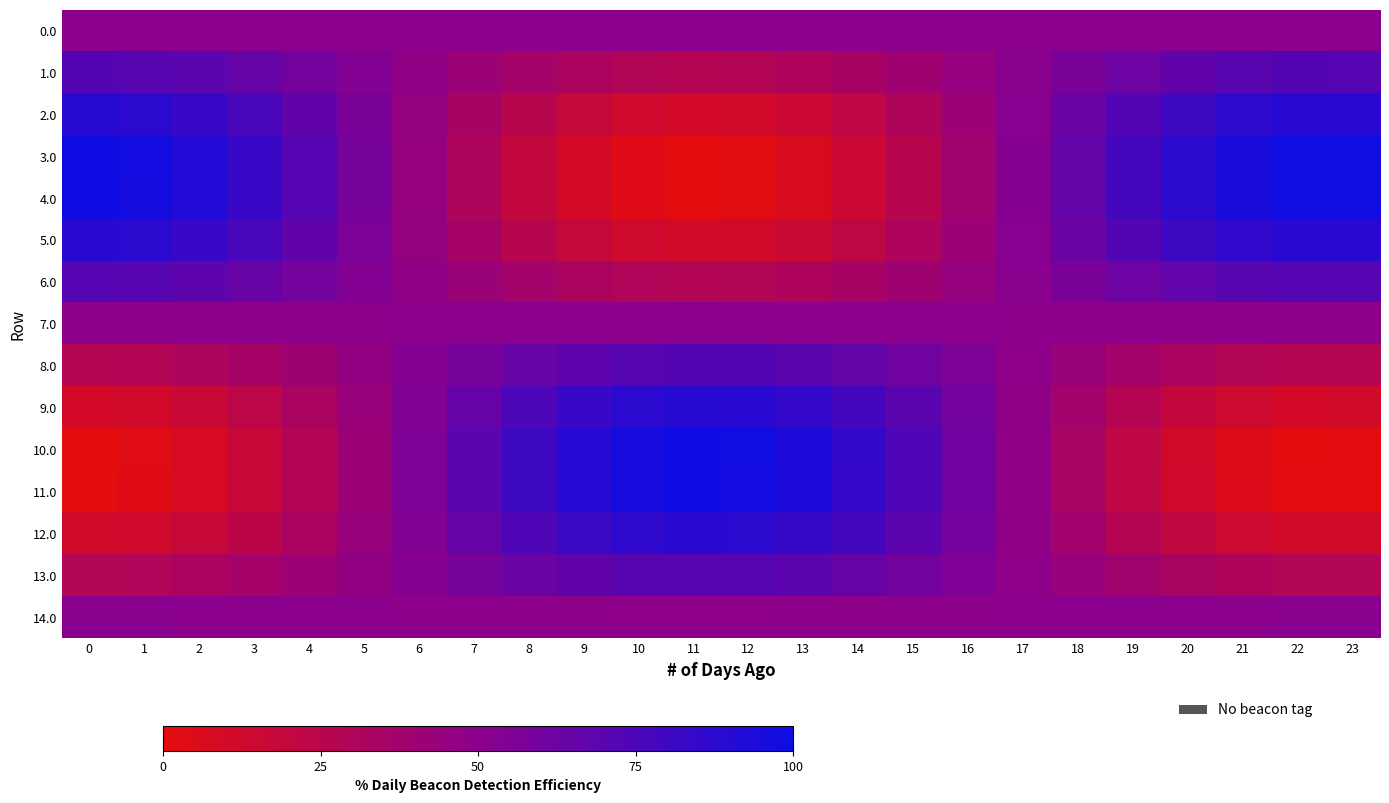

Reading right to left, what are all the values shown in this chart?

row_0: 50.0	50.0	50.0	50.0	50.0	50.0	50.0	50.0	50.0	50.0	50.0	50.0	50.0	50.0	50.0	50.0	50.0	50.0	50.0	50.0	50.0	50.0	50.0	50.0
row_1: 71.5	71.6	70.0	66.9	62.4	57.0	51.0	45.0	39.3	34.5	30.9	28.8	28.3	29.5	32.3	36.5	41.7	47.6	53.7	59.5	64.5	68.4	70.9	71.7
row_2: 88.7	88.9	86.0	80.4	72.4	62.6	51.9	41.0	30.8	22.1	15.6	11.8	10.9	13.1	18.2	25.7	35.1	45.7	56.7	67.1	76.1	83.2	87.6	89.2
row_3: 98.2	98.4	94.9	87.8	77.9	65.7	52.3	38.8	26.1	15.3	7.1	2.4	1.3	4.0	10.3	19.7	31.5	44.7	58.3	71.3	82.6	91.3	96.9	98.8
row_4: 98.1	98.3	94.8	87.8	77.8	65.7	52.3	38.8	26.1	15.3	7.2	2.5	1.4	4.1	10.4	19.8	31.5	44.7	58.3	71.2	82.5	91.3	96.8	98.7
row_5: 88.4	88.6	85.8	80.2	72.2	62.5	51.9	41.0	30.9	22.3	15.8	12.0	11.2	13.3	18.4	25.9	35.2	45.8	56.6	66.9	76.0	83.0	87.4	88.9
row_6: 71.1	71.2	69.7	66.6	62.2	56.9	51.0	45.1	39.5	34.8	31.2	29.1	28.7	29.9	32.6	36.7	41.9	47.7	53.6	59.3	64.3	68.1	70.5	71.4
row_7: 49.6	49.6	49.6	49.7	49.8	49.9	50.0	50.1	50.2	50.3	50.4	50.4	50.4	50.4	50.3	50.3	50.2	50.0	49.9	49.8	49.7	49.6	49.6	49.6
row_8: 28.1	28.0	29.6	32.8	37.4	42.9	48.9	55.1	60.8	65.8	69.4	71.6	72.1	70.8	68.0	63.7	58.4	52.4	46.2	40.4	35.2	31.3	28.7	27.9
row_9: 11.1	10.9	13.7	19.4	27.5	37.3	48.1	59.1	69.3	78.1	84.6	88.5	89.4	87.1	82.1	74.5	65.0	54.3	43.3	32.8	23.7	16.6	12.1	10.6
row_10: 1.7	1.5	5.0	12.1	22.1	34.3	47.7	61.3	74.0	84.8	92.9	97.7	98.8	96.1	89.7	80.3	68.5	55.3	41.7	28.7	17.4	8.6	3.0	1.1
row_11: 2.0	1.8	5.3	12.3	22.3	34.4	47.7	61.2	73.8	84.6	92.7	97.4	98.5	95.8	89.5	80.1	68.4	55.3	41.7	28.8	17.6	8.8	3.3	1.4
row_12: 11.8	11.7	14.5	20.0	27.9	37.6	48.2	58.9	68.9	77.5	83.9	87.7	88.6	86.4	81.4	74.0	64.7	54.2	43.4	33.2	24.2	17.3	12.9	11.4
row_13: 29.3	29.2	30.7	33.7	38.0	43.2	49.0	54.8	60.3	64.9	68.4	70.5	70.9	69.8	67.1	63.0	58.0	52.3	46.4	40.9	36.0	32.2	29.8	29.0
row_14: 50.8	50.8	50.8	50.7	50.5	50.3	50.0	49.8	49.6	49.4	49.3	49.2	49.2	49.2	49.3	49.5	49.7	49.9	50.1	50.4	50.6	50.7	50.8	50.8